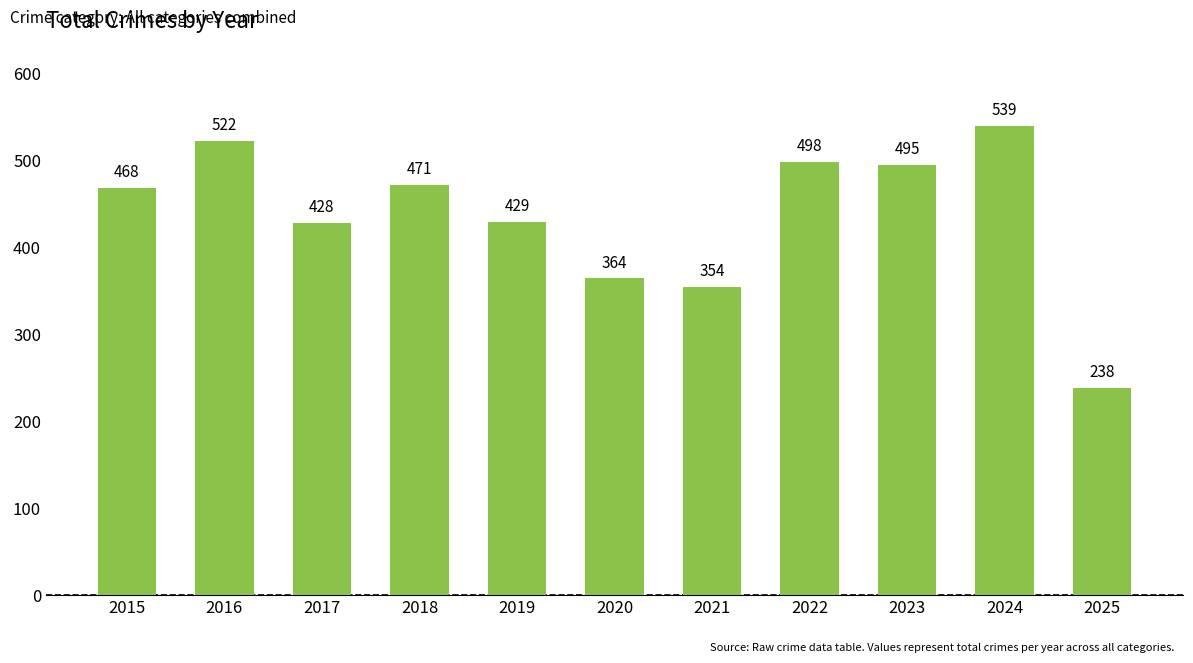

At which label is the value closest to 388?

2020